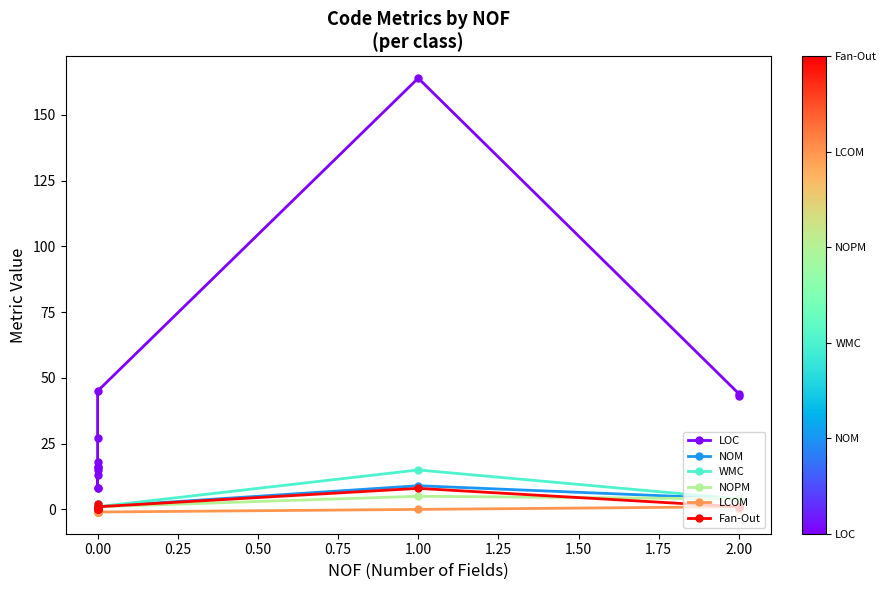

What is the value of the WMC point at the 7th from the left?

2